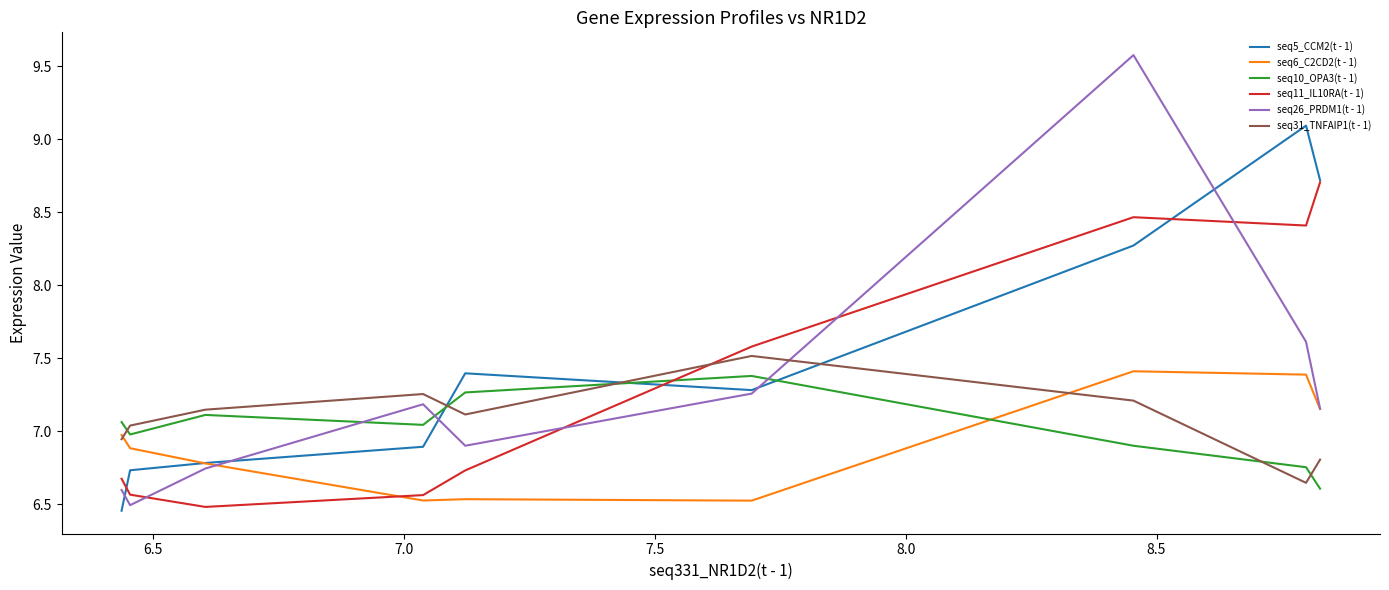

What position from the left is 6.5?

2